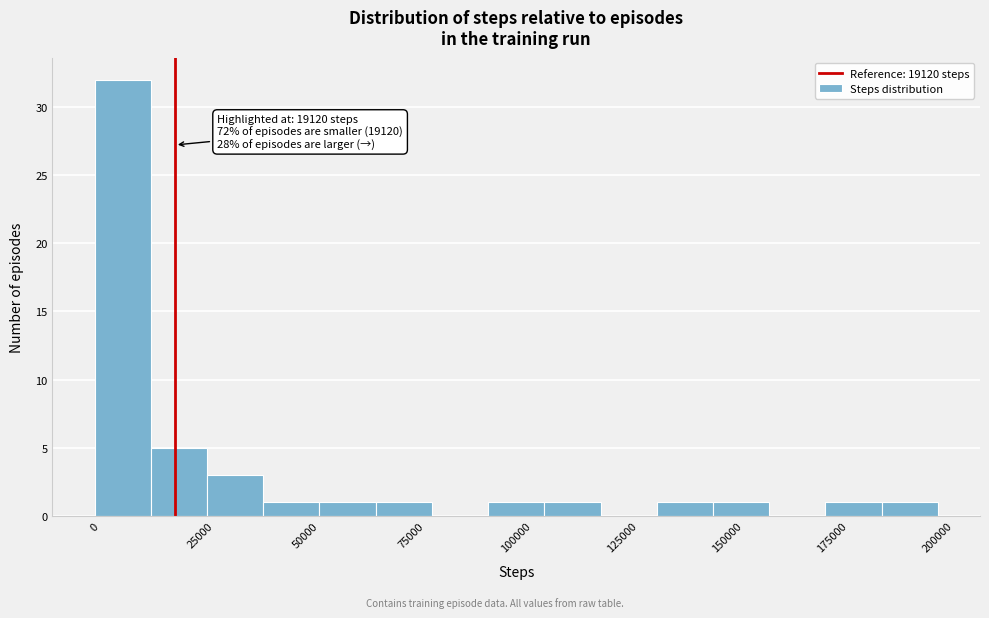

Around what value on the x-axis is the tallest bar? Give the approximate position of its centre, as read against the axis.

5000